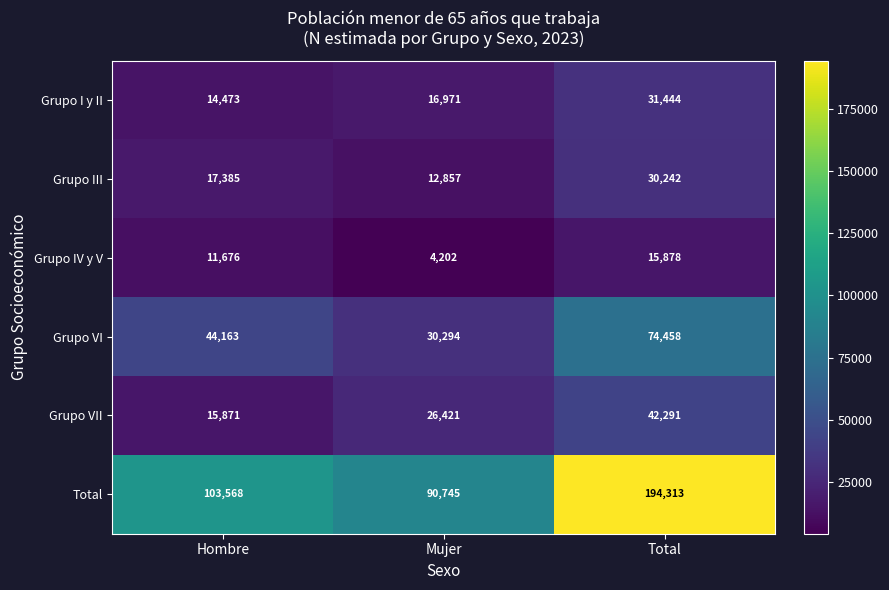

Reading left to right, extract all data points from this chart.

Grupo I y II: Hombre=14473	Mujer=16971	Total=31444
Grupo III: Hombre=17385	Mujer=12857	Total=30242
Grupo IV y V: Hombre=11676	Mujer=4202	Total=15878
Grupo VI: Hombre=44163	Mujer=30294	Total=74458
Grupo VII: Hombre=15871	Mujer=26421	Total=42291
Total: Hombre=103568	Mujer=90745	Total=194313